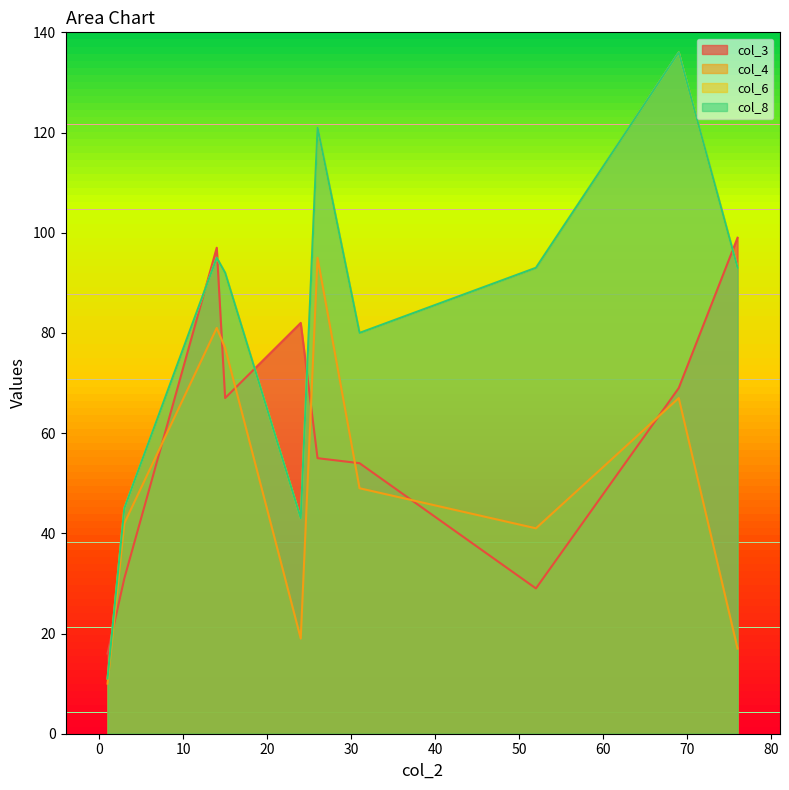

Between 67 and 92, which series saw the biggest shift?

col_6